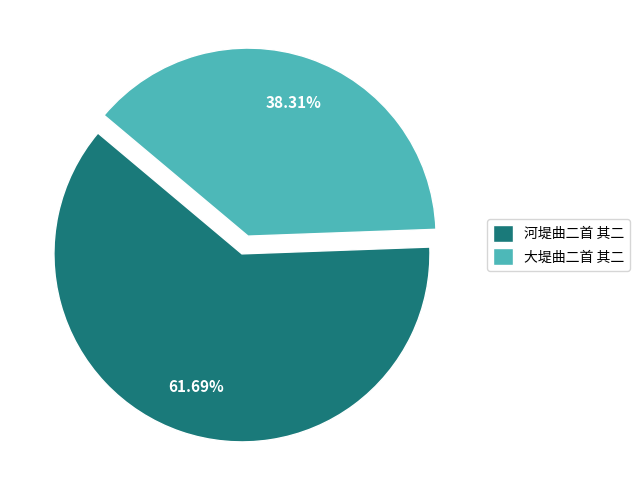

Approximately how many times larger is the value at 大堤曲二首 其二 compared to 河堤曲二首 其二?

0.6